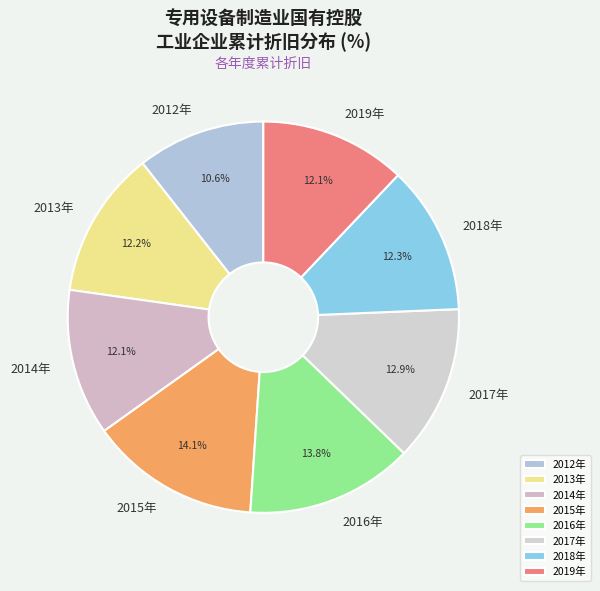

True or false: 2014年 accounts for 12% of the total.

True